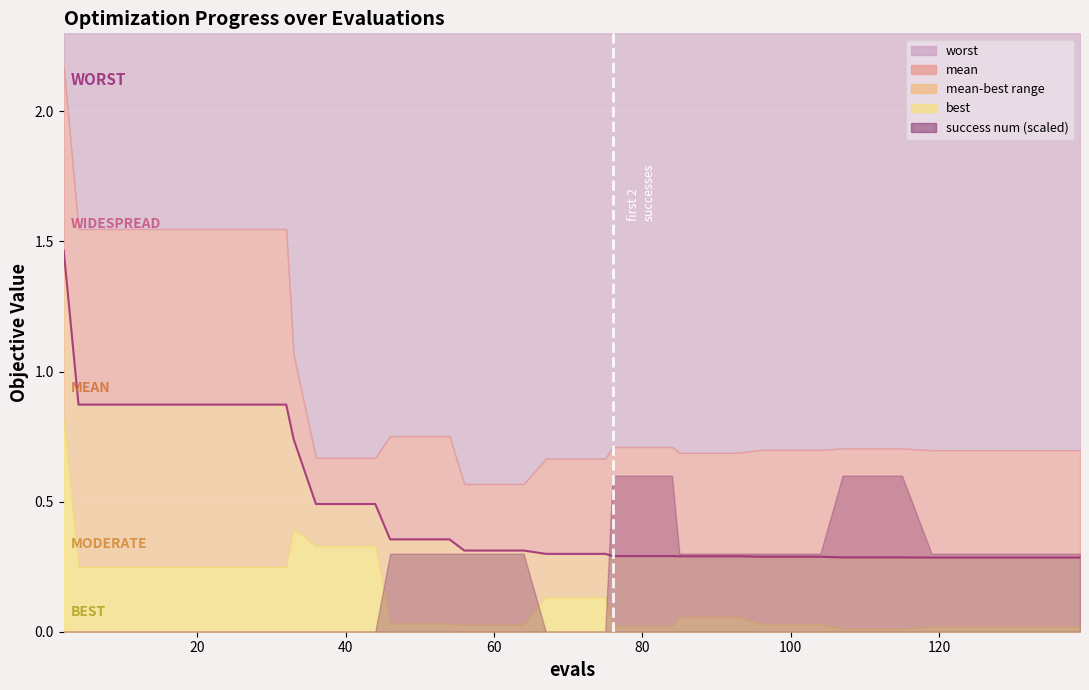

Reading left to right, what are all the values shown in this chart?

1.5	0.9	0.9	0.9	0.9	0.9	0.9	0.9	0.9	0.7	0.5	0.5	0.5	0.4	0.4	0.4	0.3	0.3	0.3	0.3	0.3	0.3	0.3	0.3	0.3	0.3	0.3	0.3	0.3	0.3	0.3	0.3	0.3	0.3	0.3	0.3	0.3	0.3	0.3	0.3